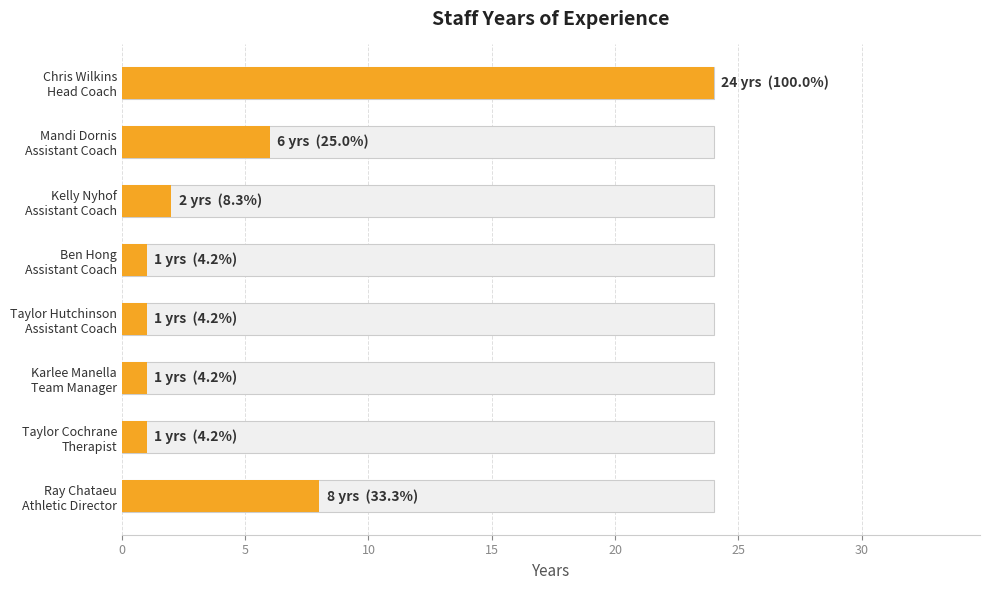

Is it true that the value at Ben Hong Assistant Coach is 1?

True